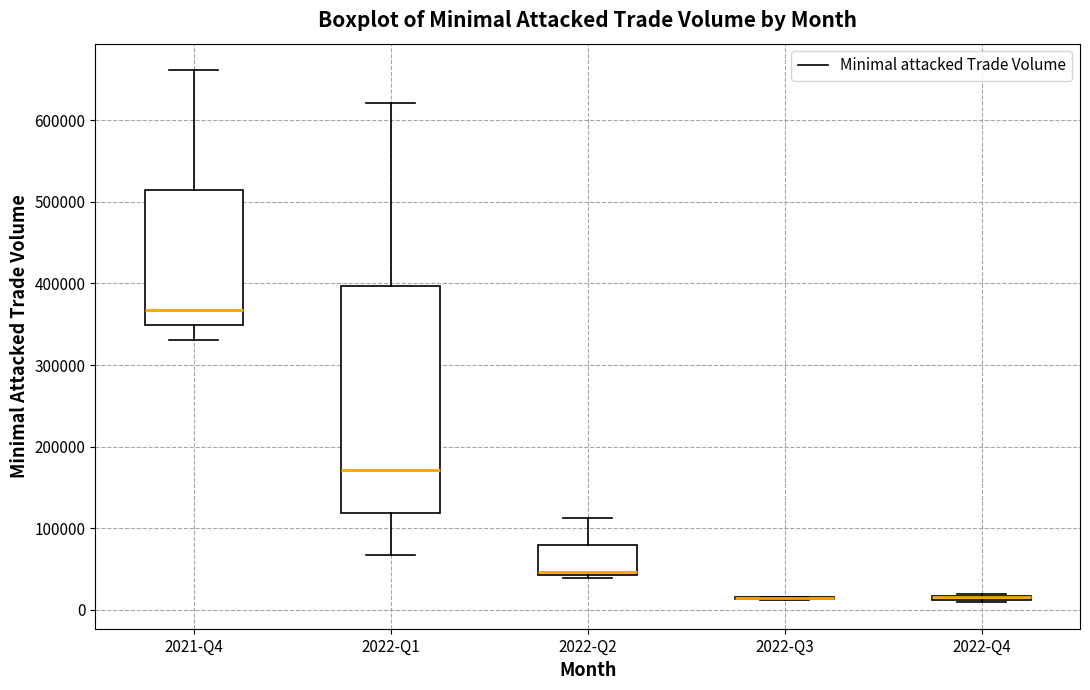

Where is the lower edge of the box for 2022-Q4 on the y-axis? The values are not printed on the chart, so give them approximately, as read against the axis.

10000